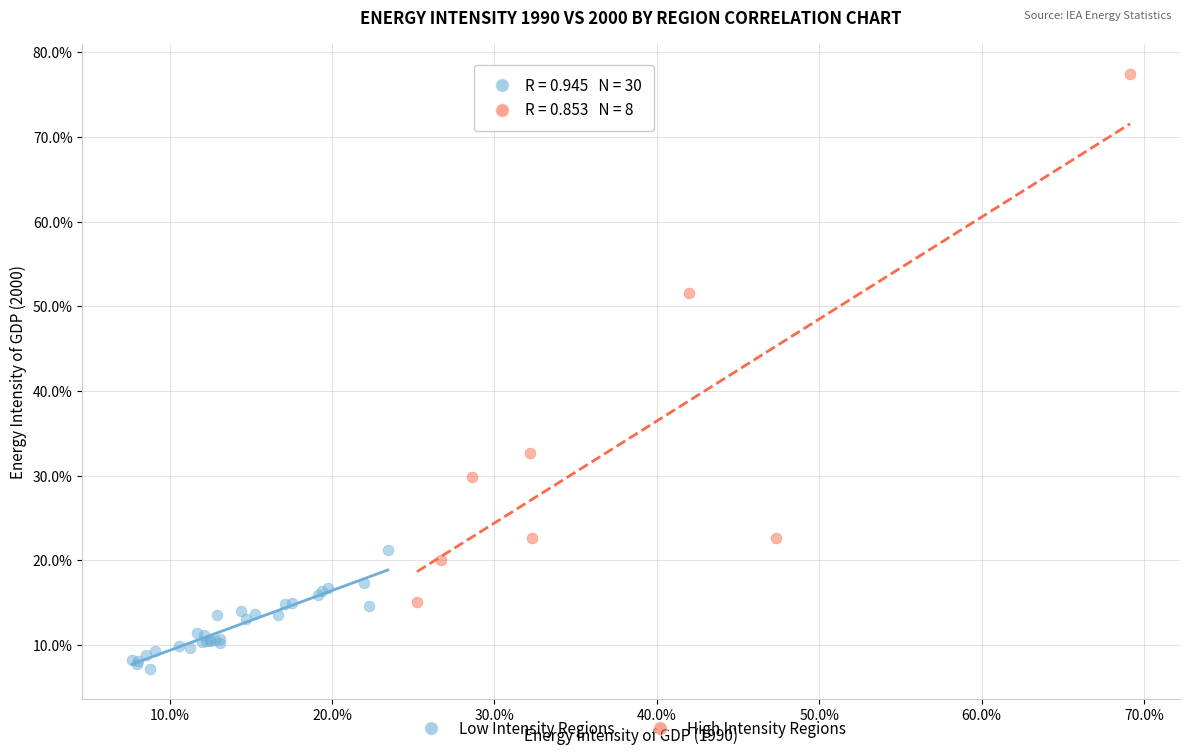

Which series contains the lowest Y value?

Low Intensity Regions